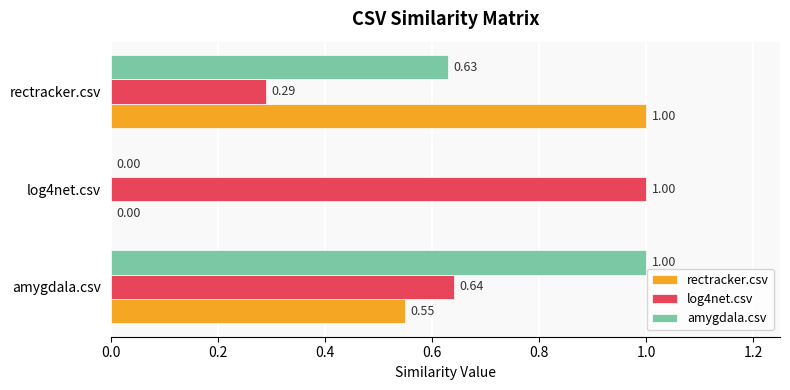

Between log4net.csv and rectracker.csv, which series saw the biggest shift?

rectracker.csv